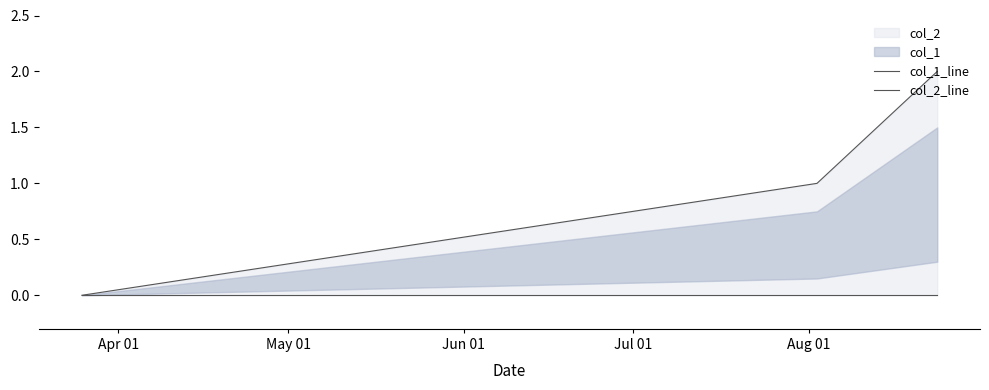

Between Apr 01 and May 01, which series saw the biggest shift?

col_1_line